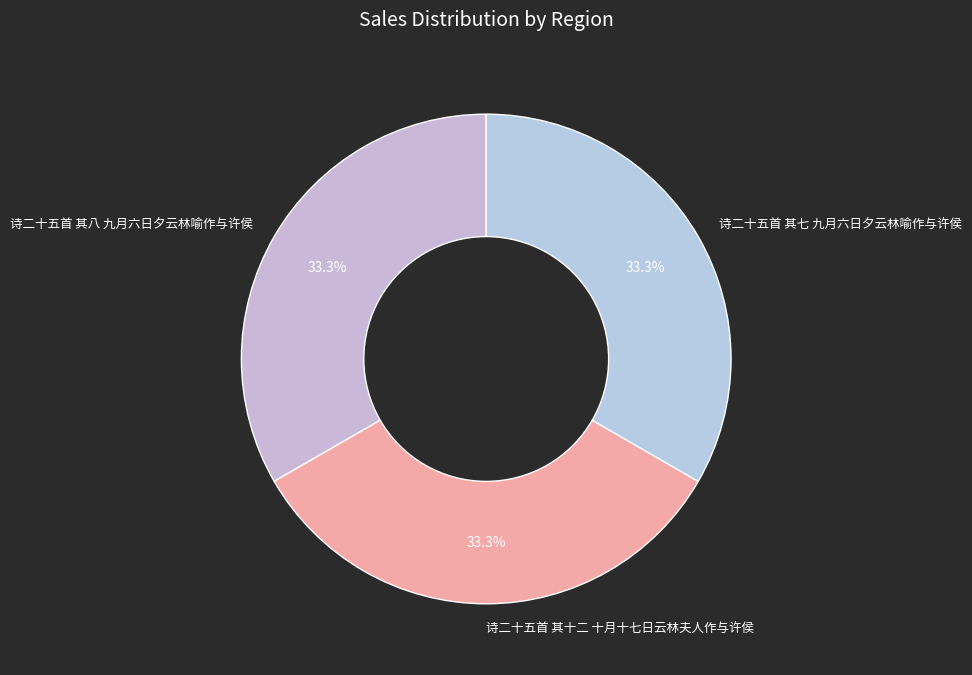

Is there any slice that represents more than half of the pie?

No